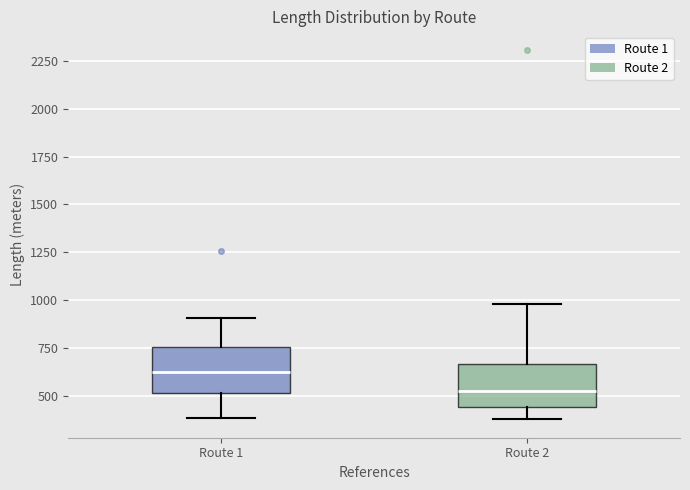

Reading left to right, read every box against the y-axis: the position of its median line, the range the box covers, and the ends of its whiskers. The values are not printed on the chart, so give them approximately, as read against the axis.

Route 1: median 600, box 500 to 750, whiskers 400 to 900
Route 2: median 550, box 450 to 650, whiskers 400 to 1000